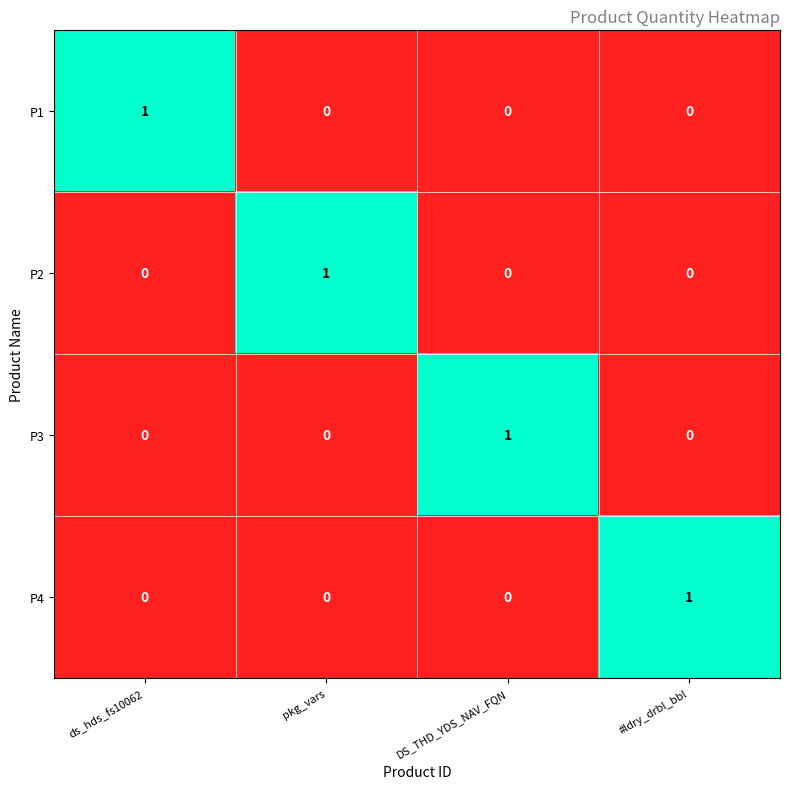

At how many categories does at least one series exceed 0?

4